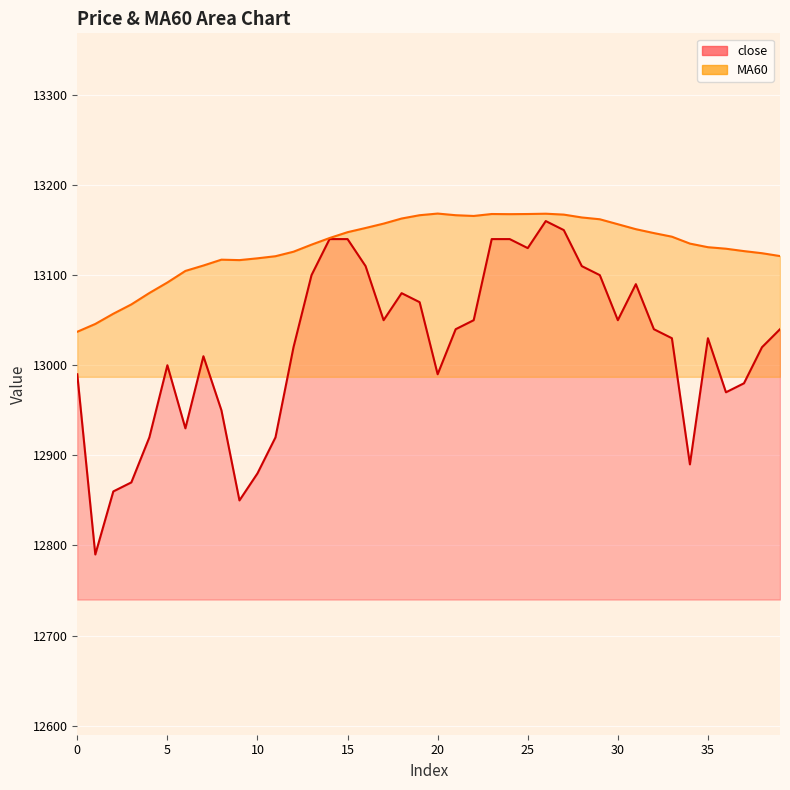

At how many categories does at least one series exceed 13022?

40